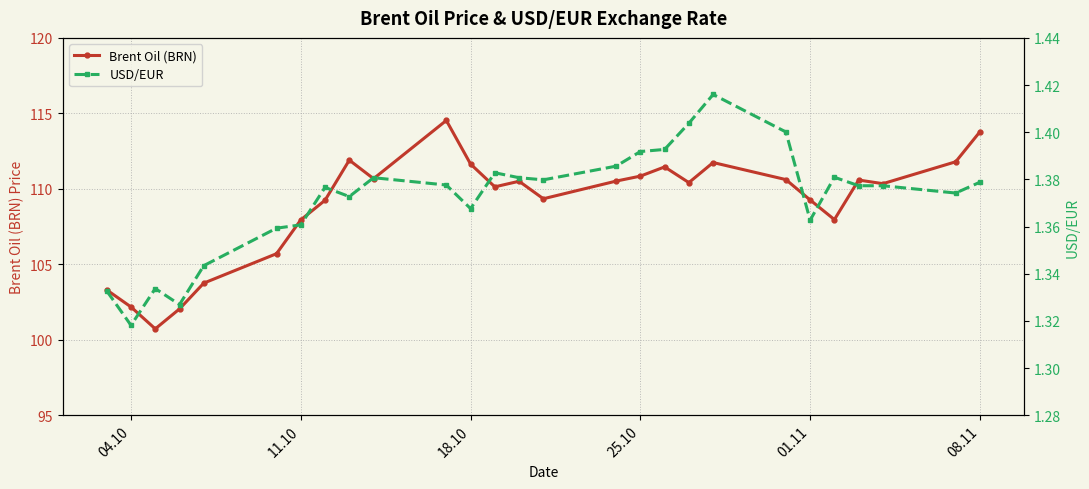

What is the highest value of the USD/EUR series?

1.4